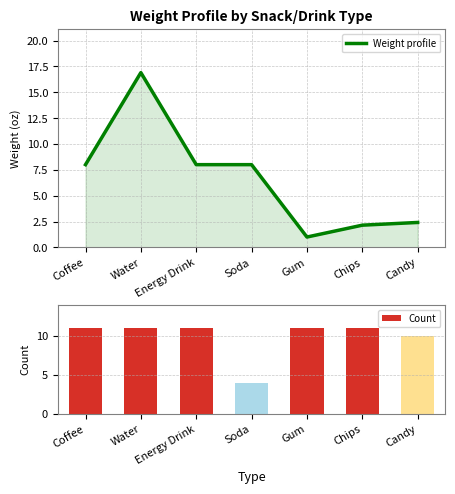

List the series in order of their peak value, highest first.

Weight profile, Count